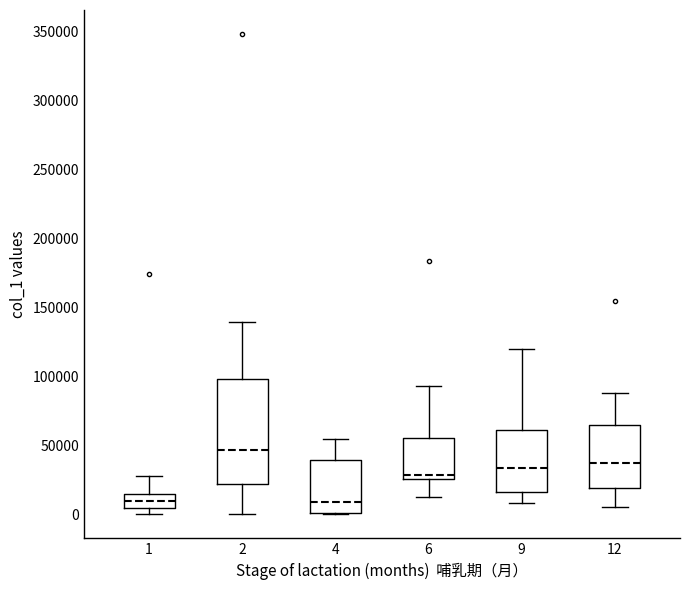

Where is the lower edge of the box at x = 12 on the y-axis? The values are not printed on the chart, so give them approximately, as read against the axis.

20000